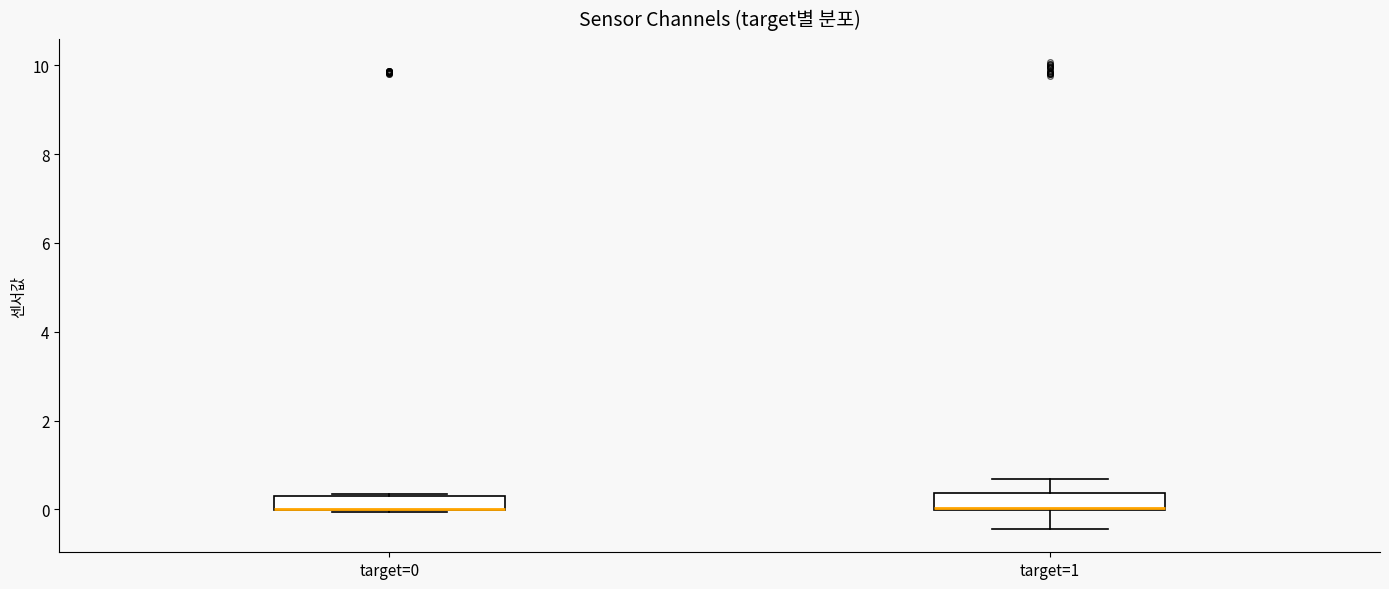

Reading left to right, transcribe this box plot: for each box, give where its median line is, the range the box spans, and where its two whiskers end, as read against the y-axis. The values are not printed on the chart, so give them approximately, as read against the axis.

target=0: median 0.0 (drawn on the box's lower edge), box 0.0 to 0.2, whiskers 0.0 to 0.4
target=1: median 0.0, box 0.0 to 0.4, whiskers -0.4 to 0.6